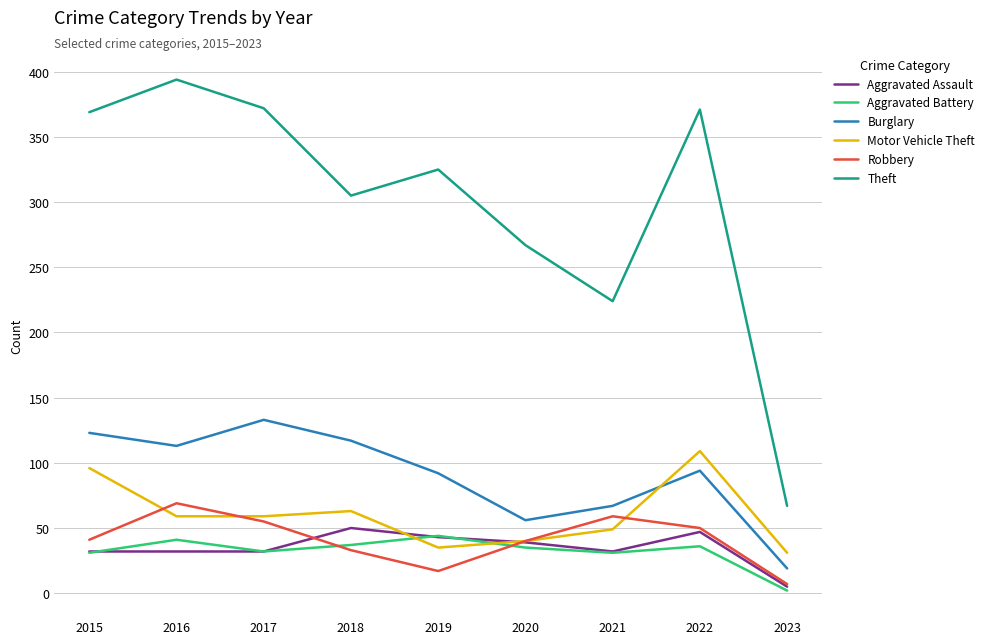

True or false: Theft and Aggravated Assault cross at least once.

False